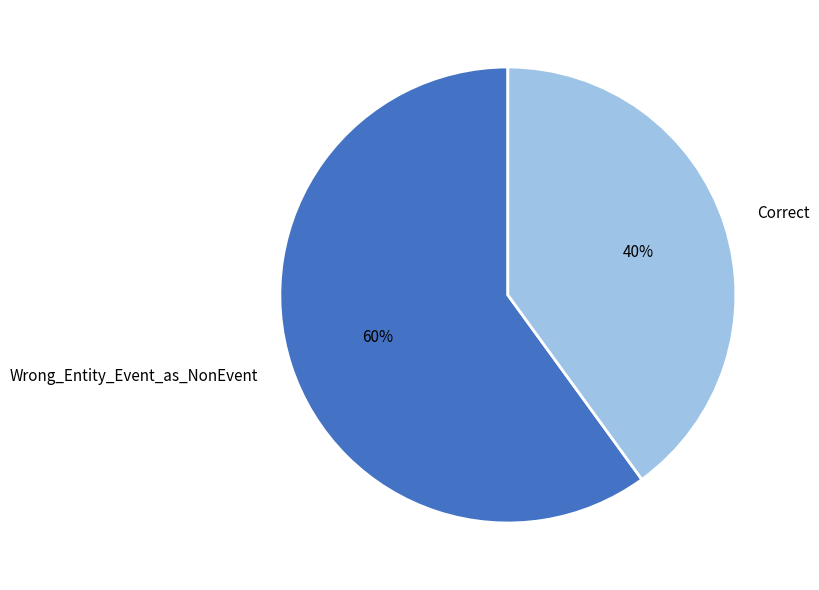

To the nearest percent, what portion does Correct represent?

40%